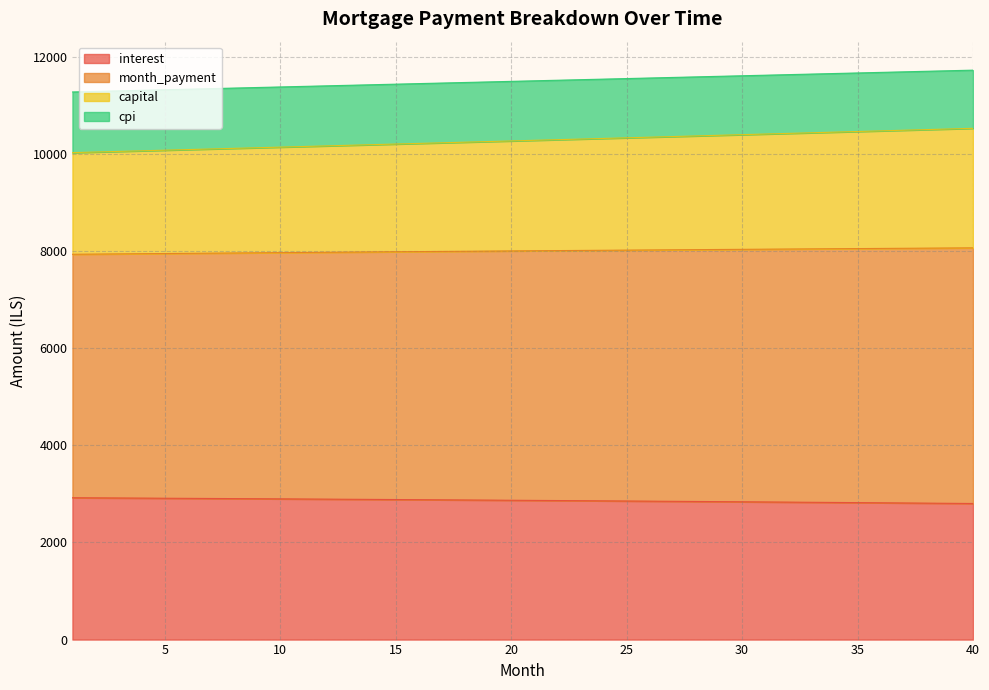

What is the maximum value for interest?

2920.3